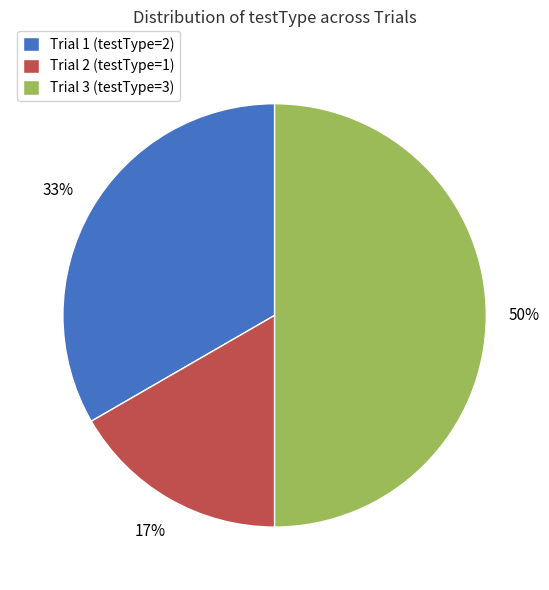

To the nearest percent, what is the difference between the Trial 3 (testType=3) and Trial 1 (testType=2) slice percentages?

17%